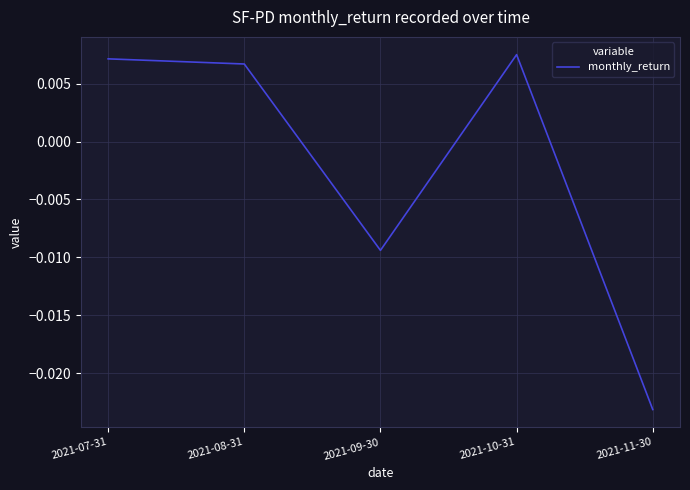

Where is the first local minimum?

2021-09-30